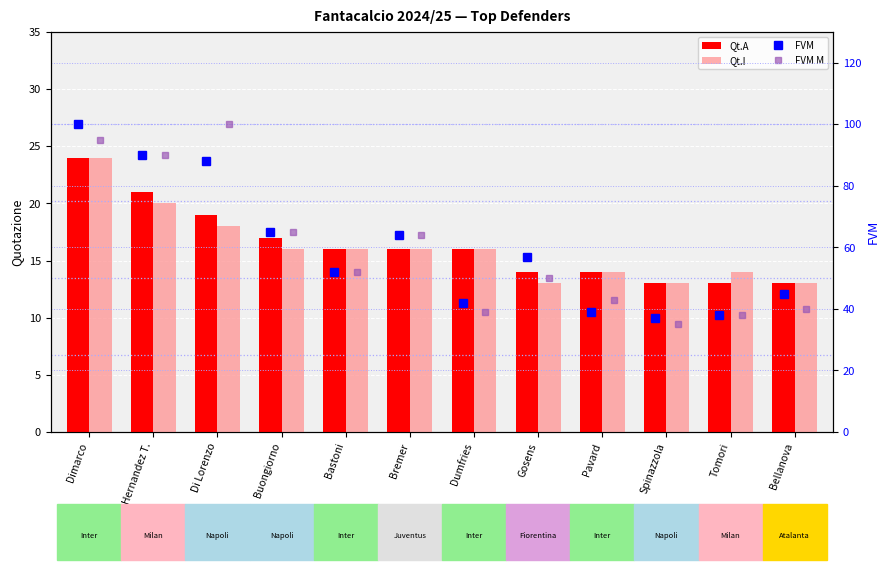

What is the difference between the maximum and minimum values in the Qt.I series?

11